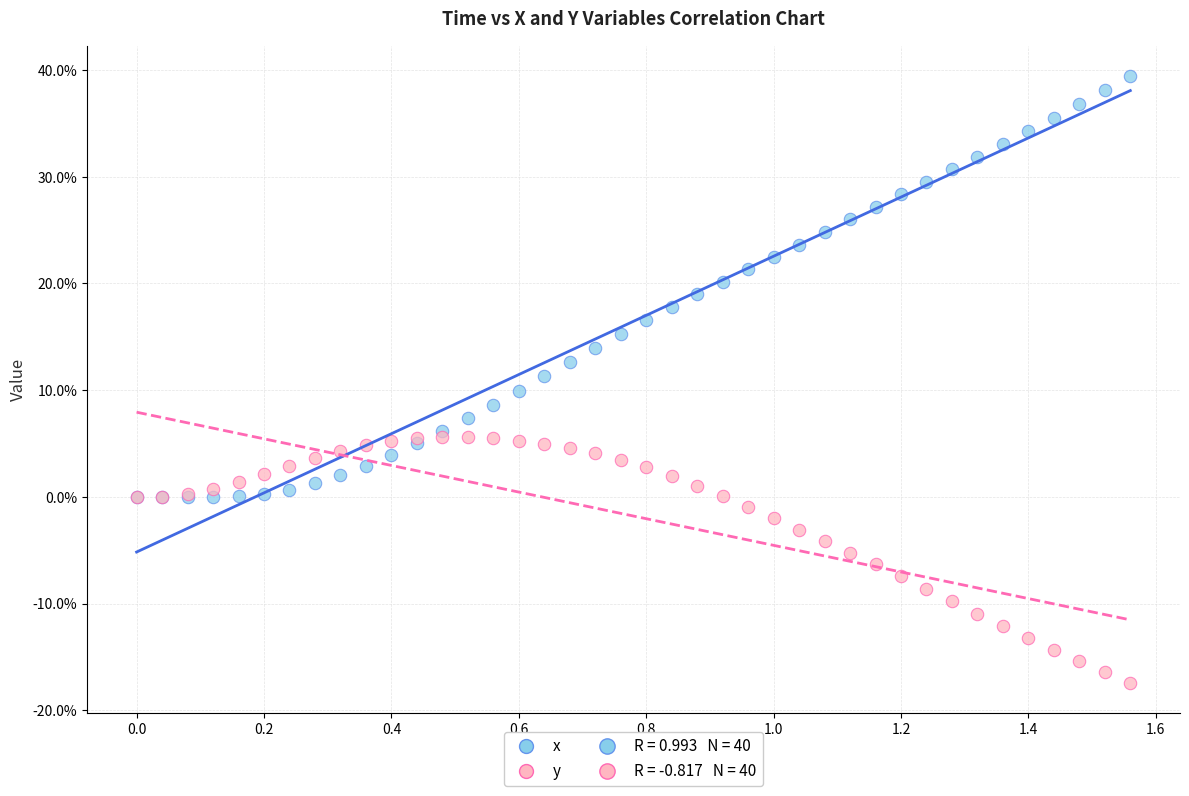

Which series contains the highest Y value?

x